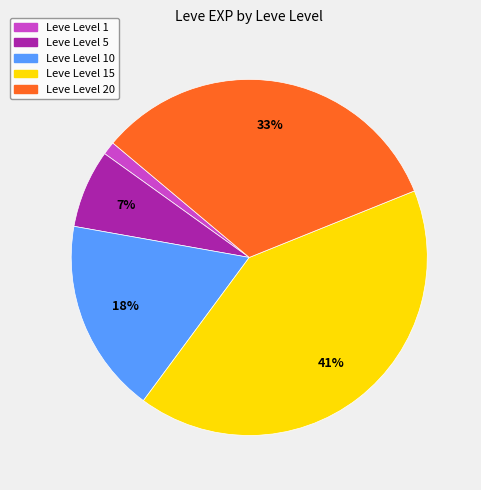

Is there any slice that represents more than half of the pie?

No